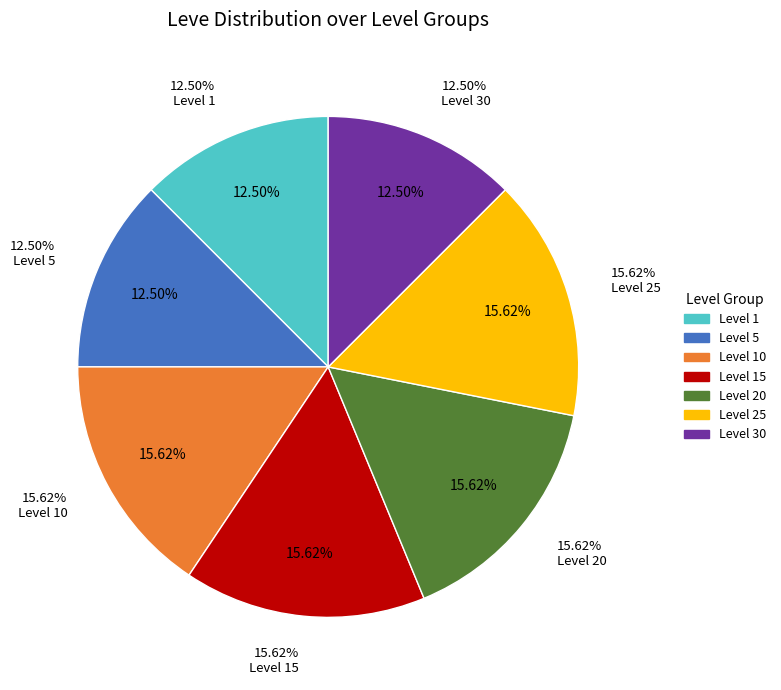

To the nearest percent, what is the difference between the largest and smallest slice percentages?

3%